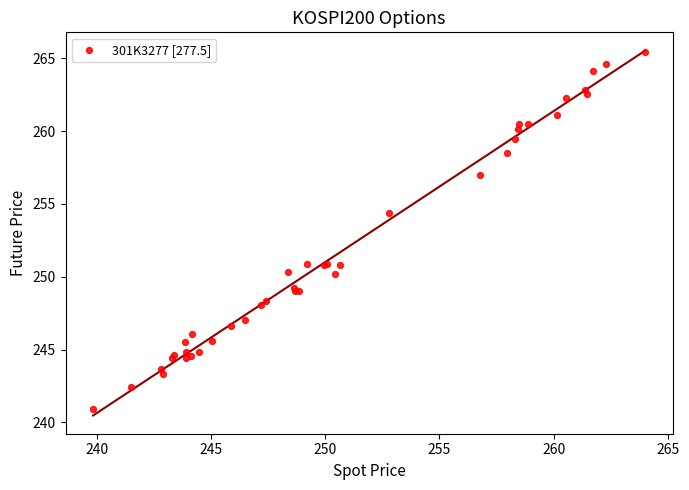

What Y value in the scatter plot is closest to 253?

254.4